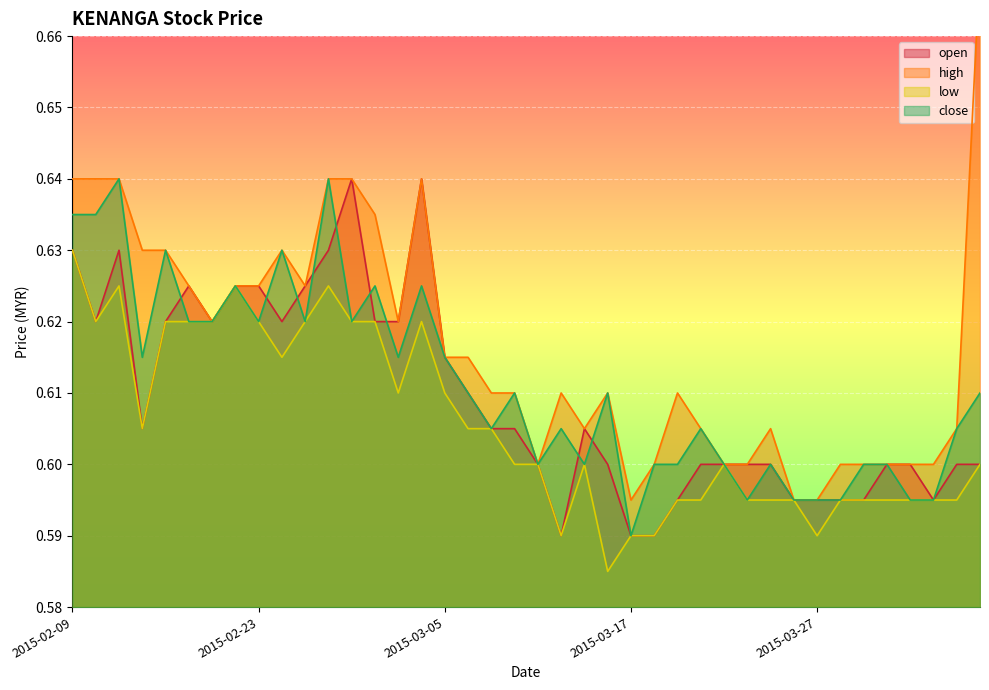

Reading right to left, transcribe all the data shown in this chart.

open: 0.6	0.6	0.6	0.6	0.6	0.6	0.6	0.6	0.6	0.6	0.6	0.6	0.6	0.6	0.6	0.6	0.6	0.6	0.6	0.6	0.6	0.6	0.6	0.6	0.6	0.6	0.6	0.6	0.6	0.6	0.6	0.6	0.6	0.6	0.6	0.6	0.6	0.6	0.6	0.6
high: 0.7	0.6	0.6	0.6	0.6	0.6	0.6	0.6	0.6	0.6	0.6	0.6	0.6	0.6	0.6	0.6	0.6	0.6	0.6	0.6	0.6	0.6	0.6	0.6	0.6	0.6	0.6	0.6	0.6	0.6	0.6	0.6	0.6	0.6	0.6	0.6	0.6	0.6	0.6	0.6
low: 0.6	0.6	0.6	0.6	0.6	0.6	0.6	0.6	0.6	0.6	0.6	0.6	0.6	0.6	0.6	0.6	0.6	0.6	0.6	0.6	0.6	0.6	0.6	0.6	0.6	0.6	0.6	0.6	0.6	0.6	0.6	0.6	0.6	0.6	0.6	0.6	0.6	0.6	0.6	0.6
close: 0.6	0.6	0.6	0.6	0.6	0.6	0.6	0.6	0.6	0.6	0.6	0.6	0.6	0.6	0.6	0.6	0.6	0.6	0.6	0.6	0.6	0.6	0.6	0.6	0.6	0.6	0.6	0.6	0.6	0.6	0.6	0.6	0.6	0.6	0.6	0.6	0.6	0.6	0.6	0.6